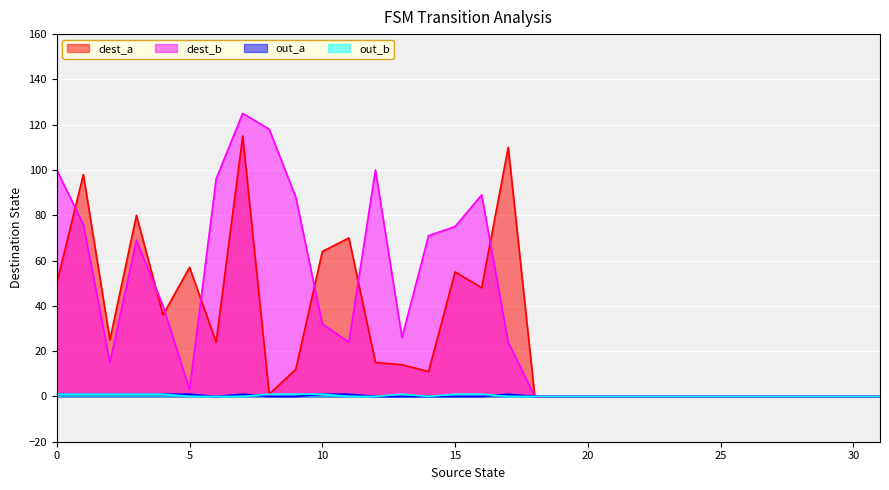

The value of out_a at 3 is 2. True or false?

False